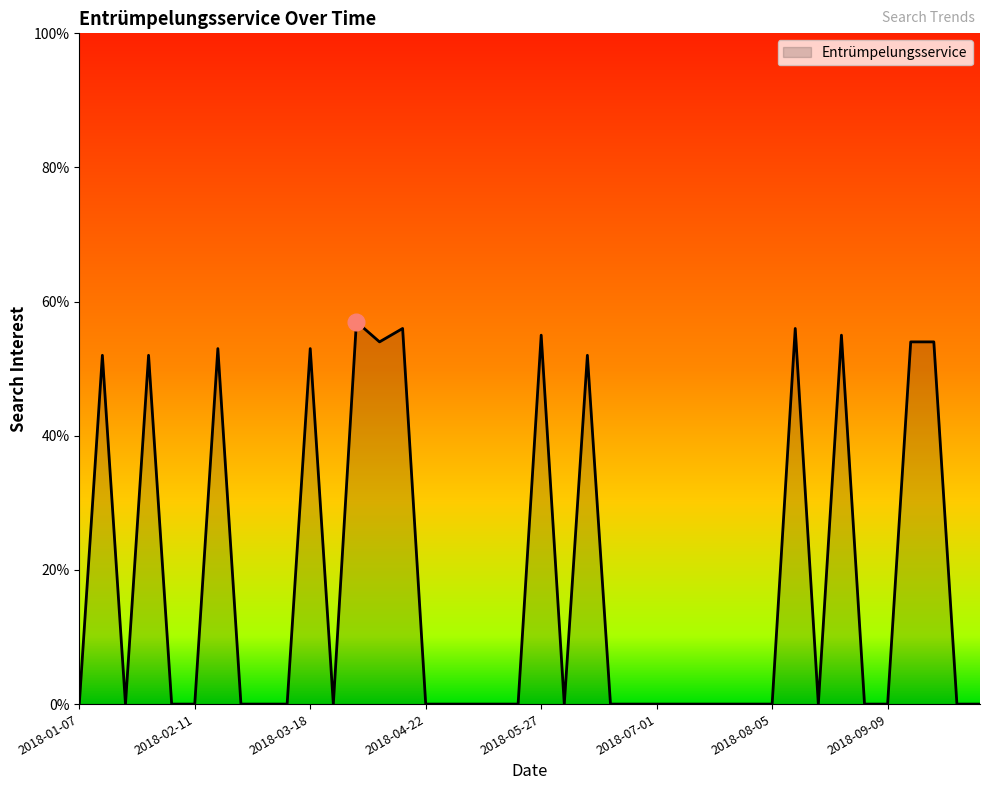

Reading right to left, transcribe all the data shown in this chart.

2018-10-07=0	2018-09-30=0	2018-09-23=54	2018-09-16=54	2018-09-09=0	2018-09-02=0	2018-08-26=55	2018-08-19=0	2018-08-12=56	2018-08-05=0	2018-07-29=0	2018-07-22=0	2018-07-15=0	2018-07-08=0	2018-07-01=0	2018-06-24=0	2018-06-17=0	2018-06-10=52	2018-06-03=0	2018-05-27=55	2018-05-20=0	2018-05-13=0	2018-05-06=0	2018-04-29=0	2018-04-22=0	2018-04-15=56	2018-04-08=54	2018-04-01=57	2018-03-25=0	2018-03-18=53	2018-03-11=0	2018-03-04=0	2018-02-25=0	2018-02-18=53	2018-02-11=0	2018-02-04=0	2018-01-28=52	2018-01-21=0	2018-01-14=52	2018-01-07=0